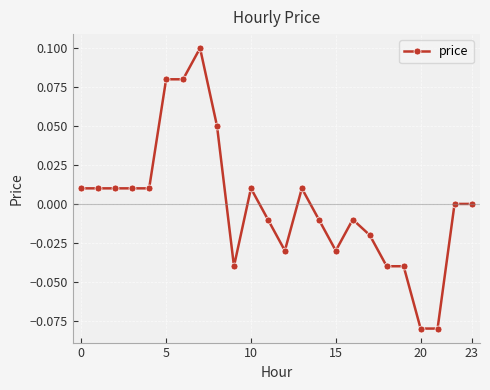

Does the chart display data point markers on the line(s)?

Yes